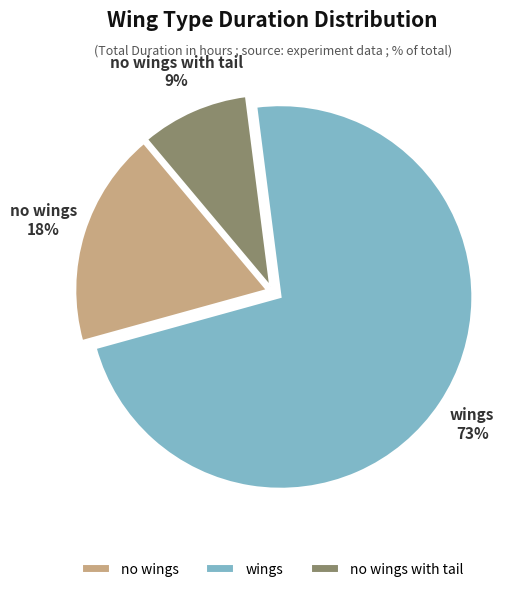

Which has a higher value, wings or no wings?

wings